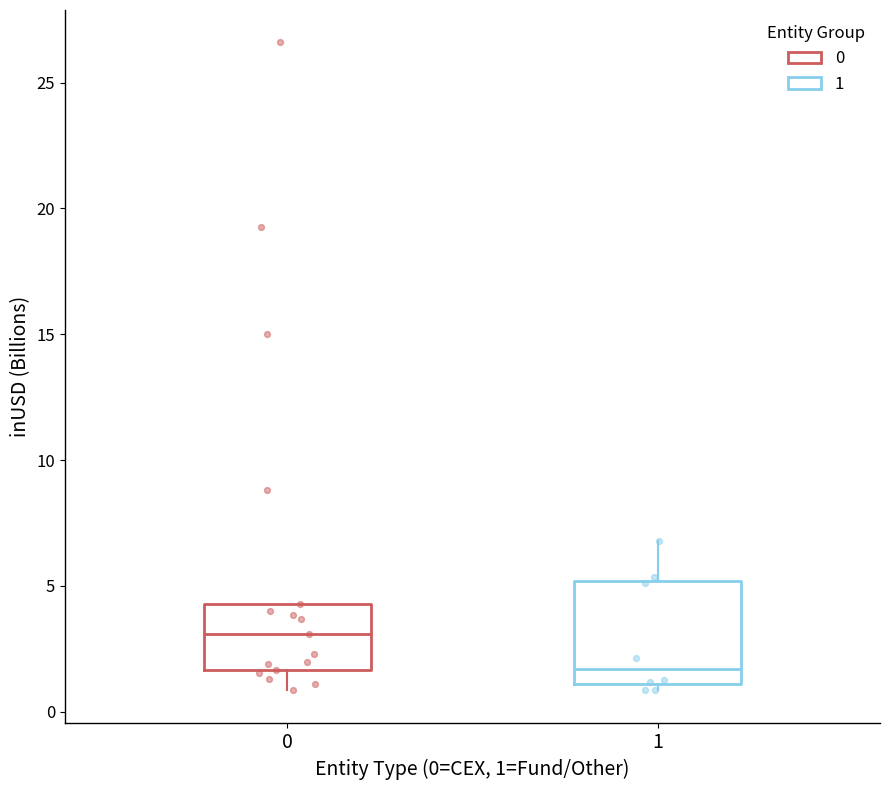

Which box has the highest median line?

0